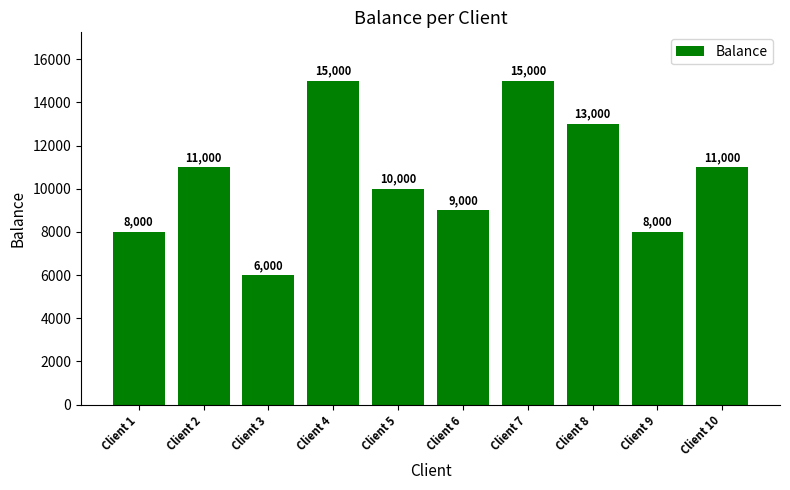

What is the minimum value shown in the chart?

6000